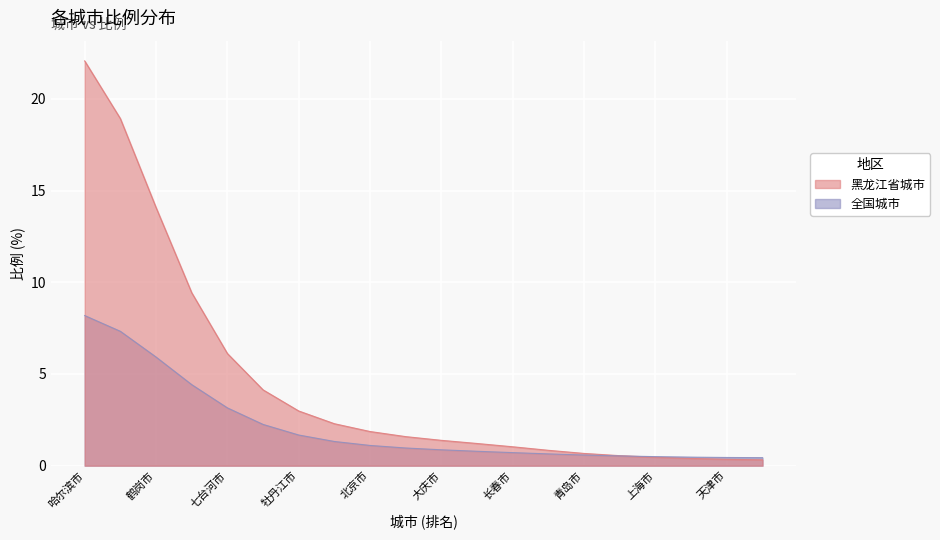

Read the value at 伊春市.

4.1